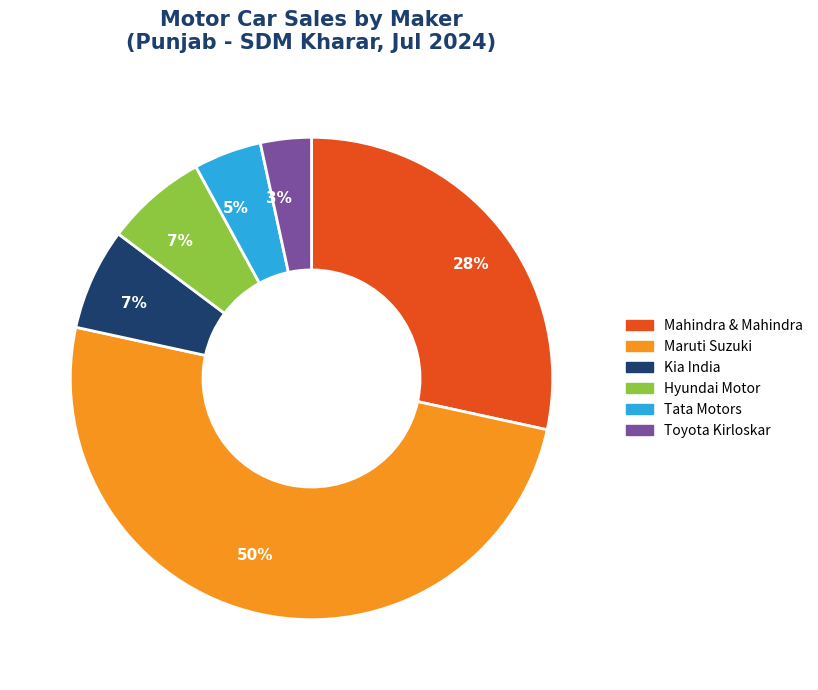

To the nearest percent, what is the average slice percentage?

17%